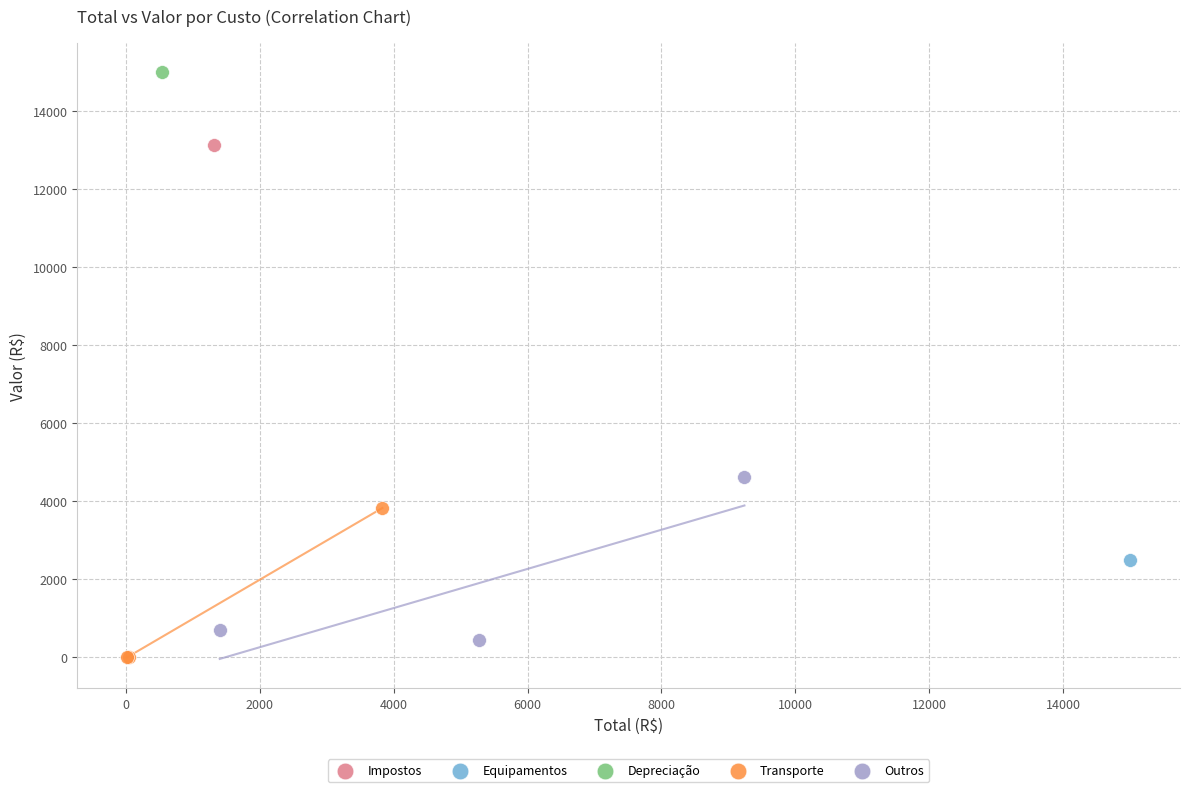

Which series reaches the minimum Y coordinate?

Transporte